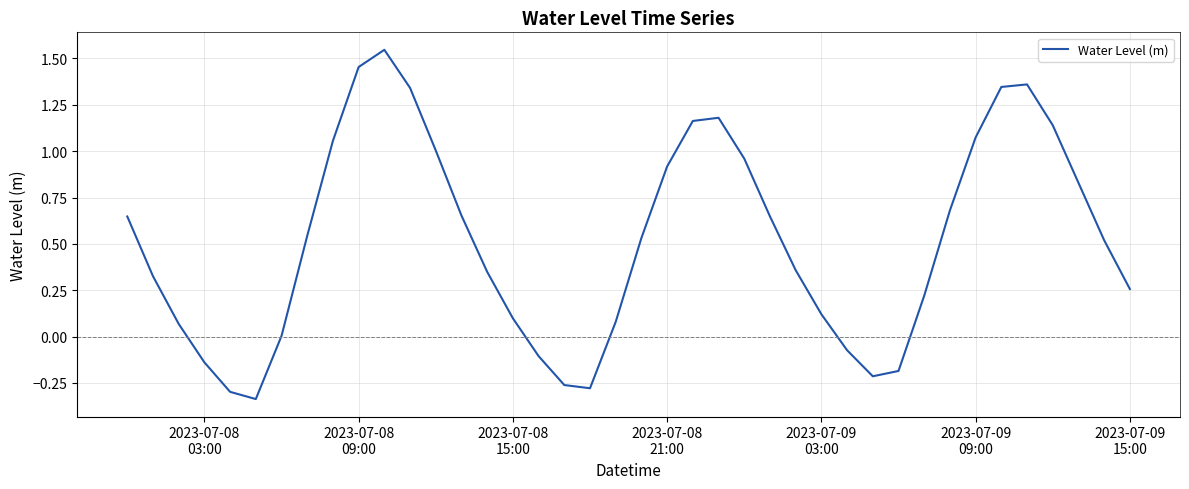

What is the difference between the maximum and minimum values?

1.9